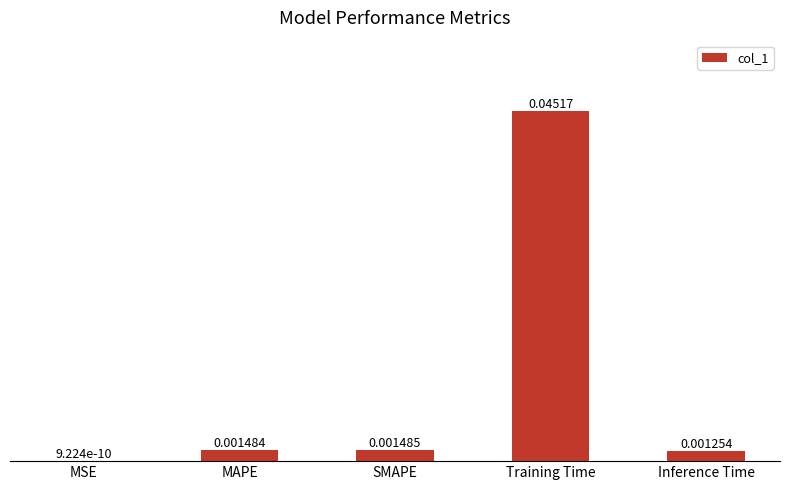

Which category has the highest value across all series?

Training Time